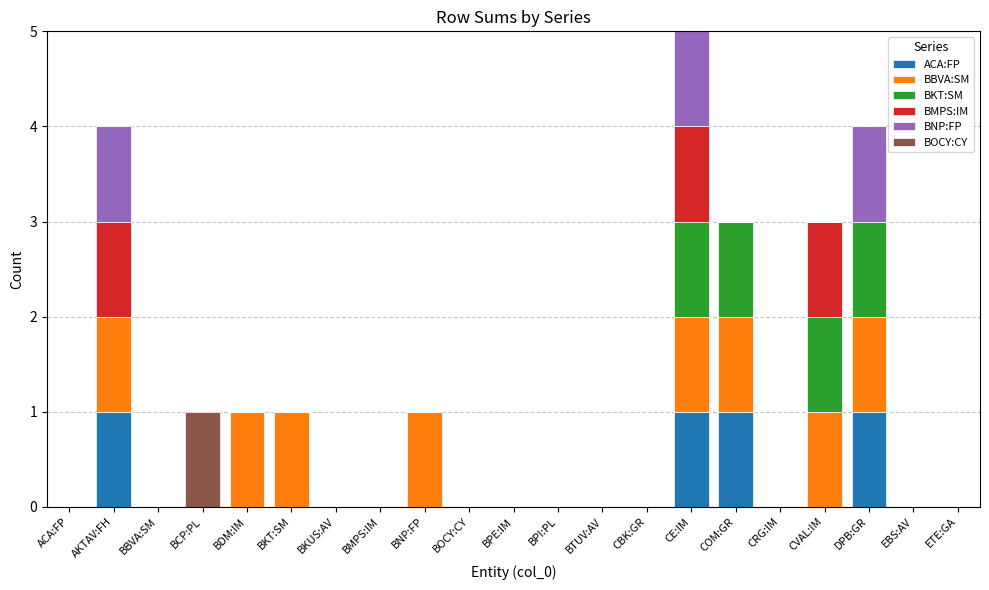

The ACA:FP series shows 0 at BDM:IM. True or false?

True